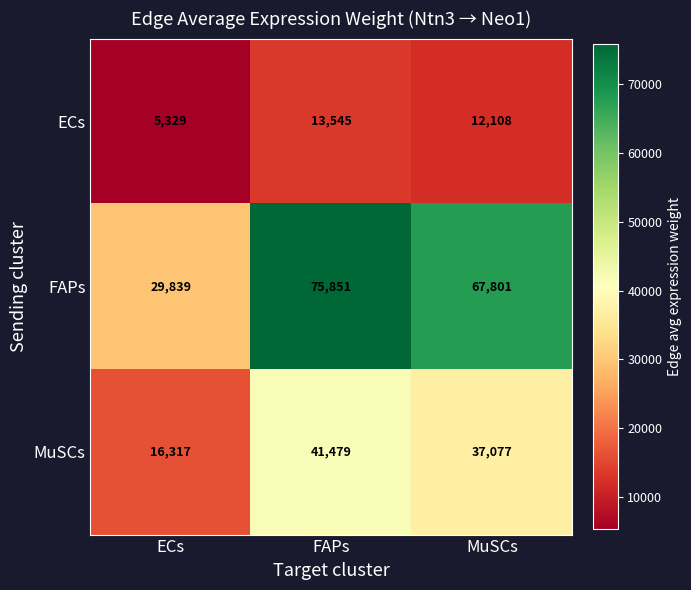

The FAPs series shows 110900 at MuSCs. True or false?

False